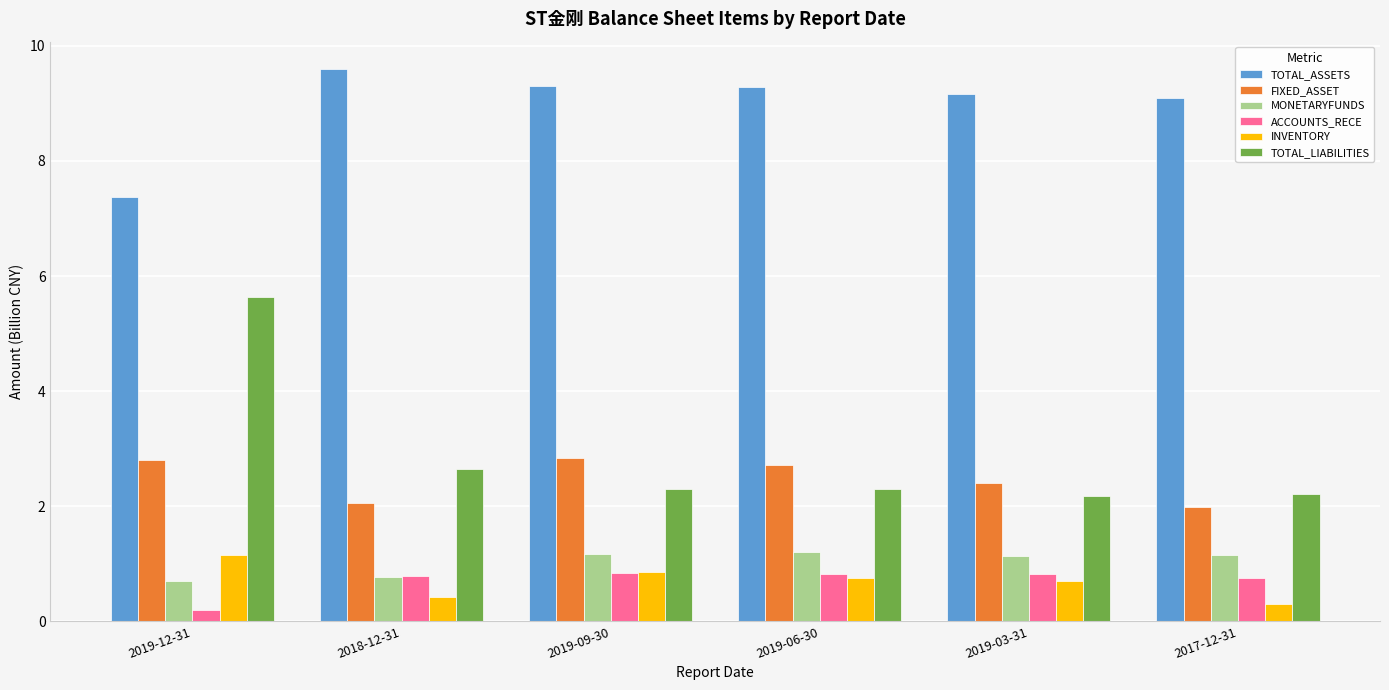

What is the spread (max minus min) of values at 2017-12-31?

8.8